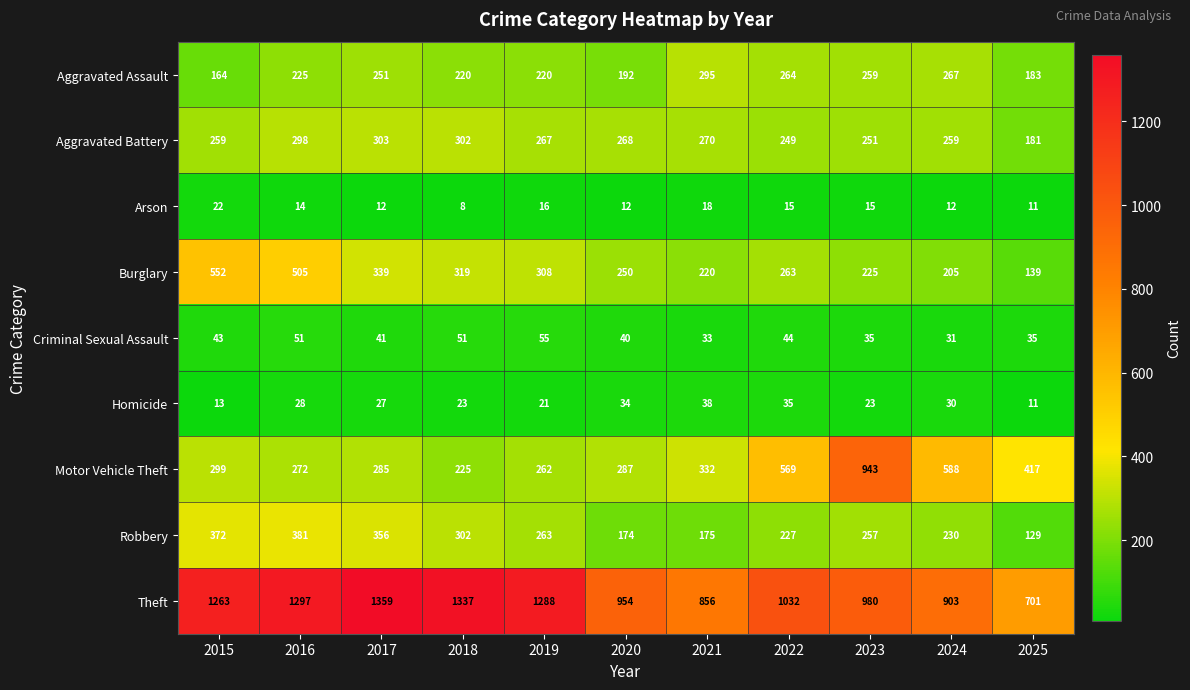

What is the spread (max minus min) of values at 2021?

838